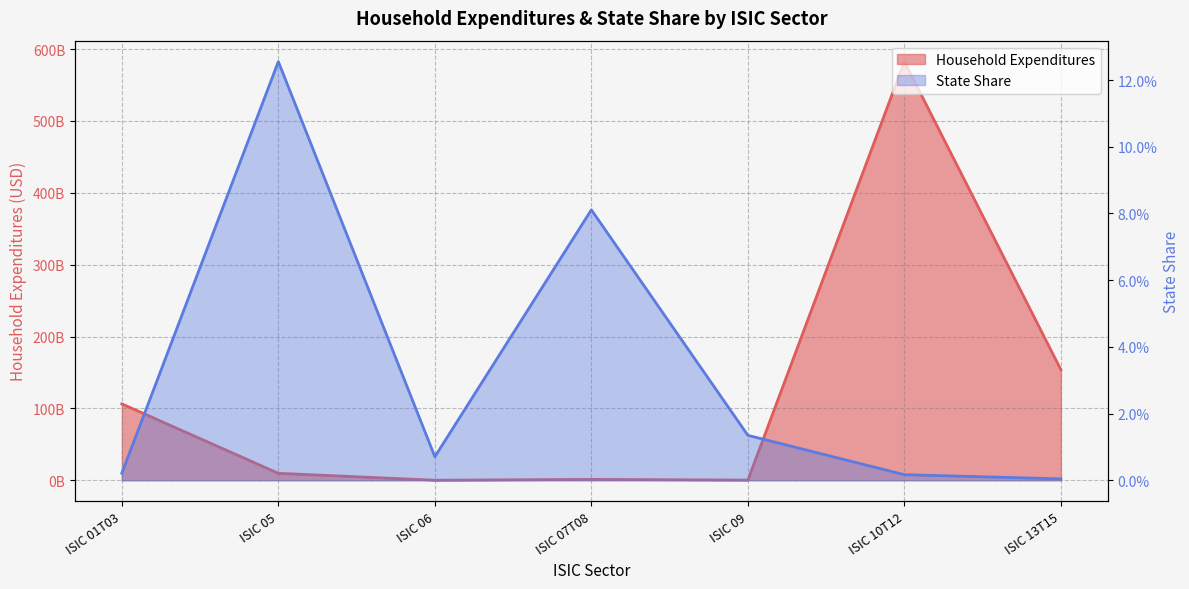

What is the difference between the maximum and minimum values?

582606653457.8